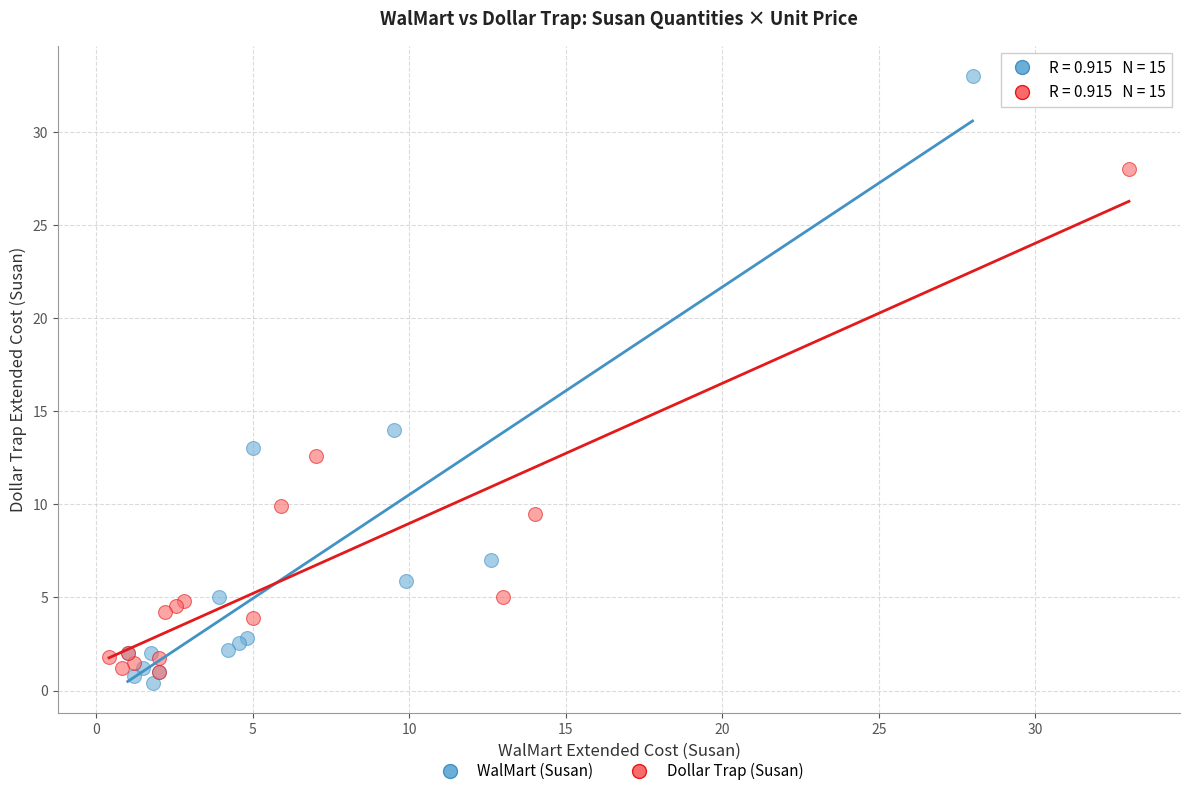

Which series reaches the maximum Y coordinate?

WalMart (Susan)